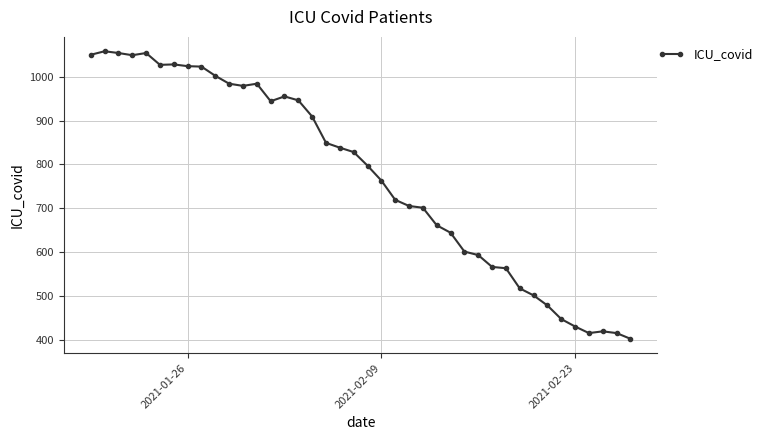

What is the value of the 36th point from the left?

430